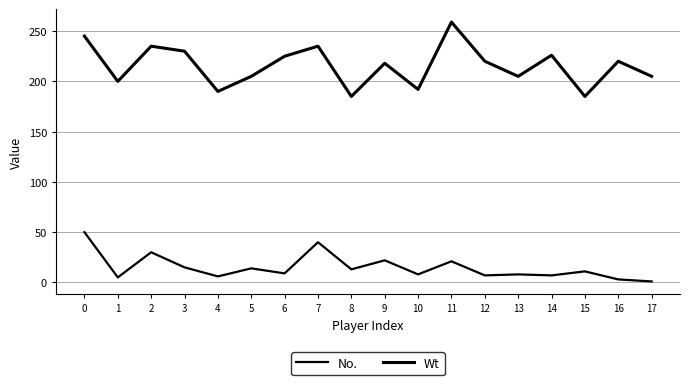

What is the total value across all series at 16?

223